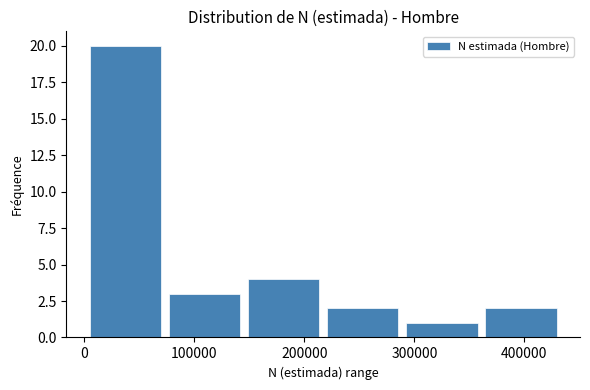

Over which range of the x-axis is the bar tallest?

0 to 70000